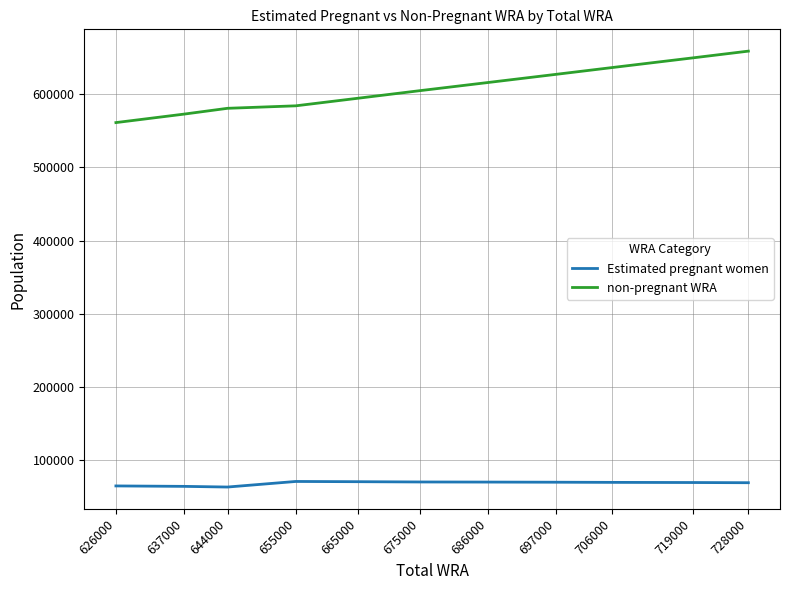

At how many categories does at least one series exceed 304689?

11